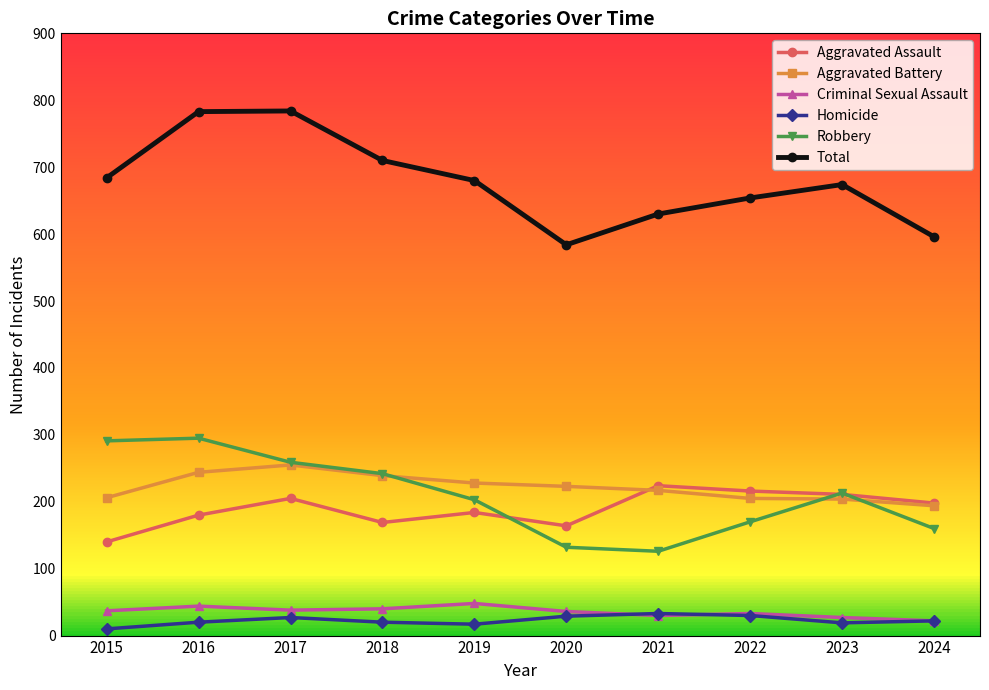

Is the value of Robbery at 2021 greater than the value of Aggravated Battery at 2022?

No